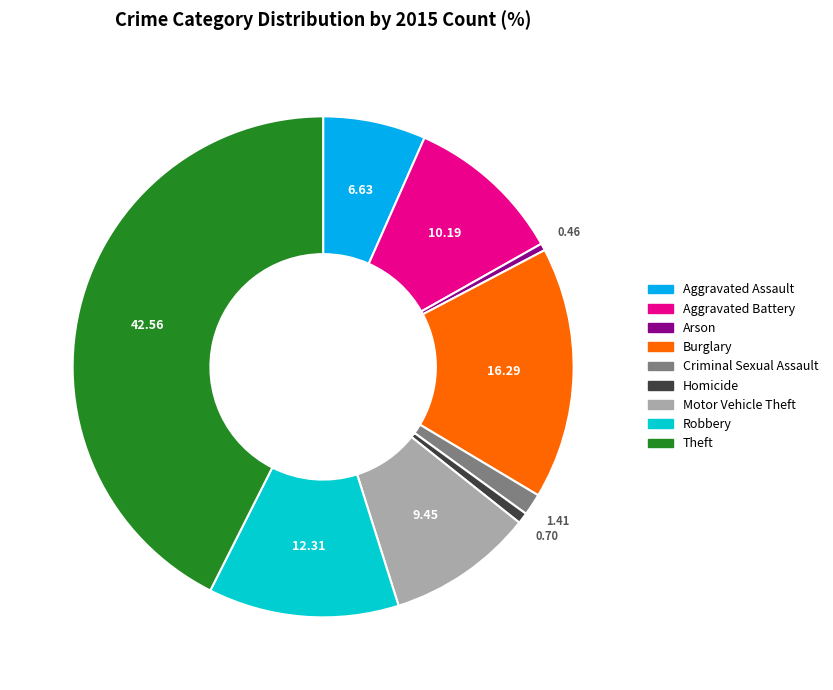

Is the sum of Aggravated Battery and Theft greater than half?

Yes